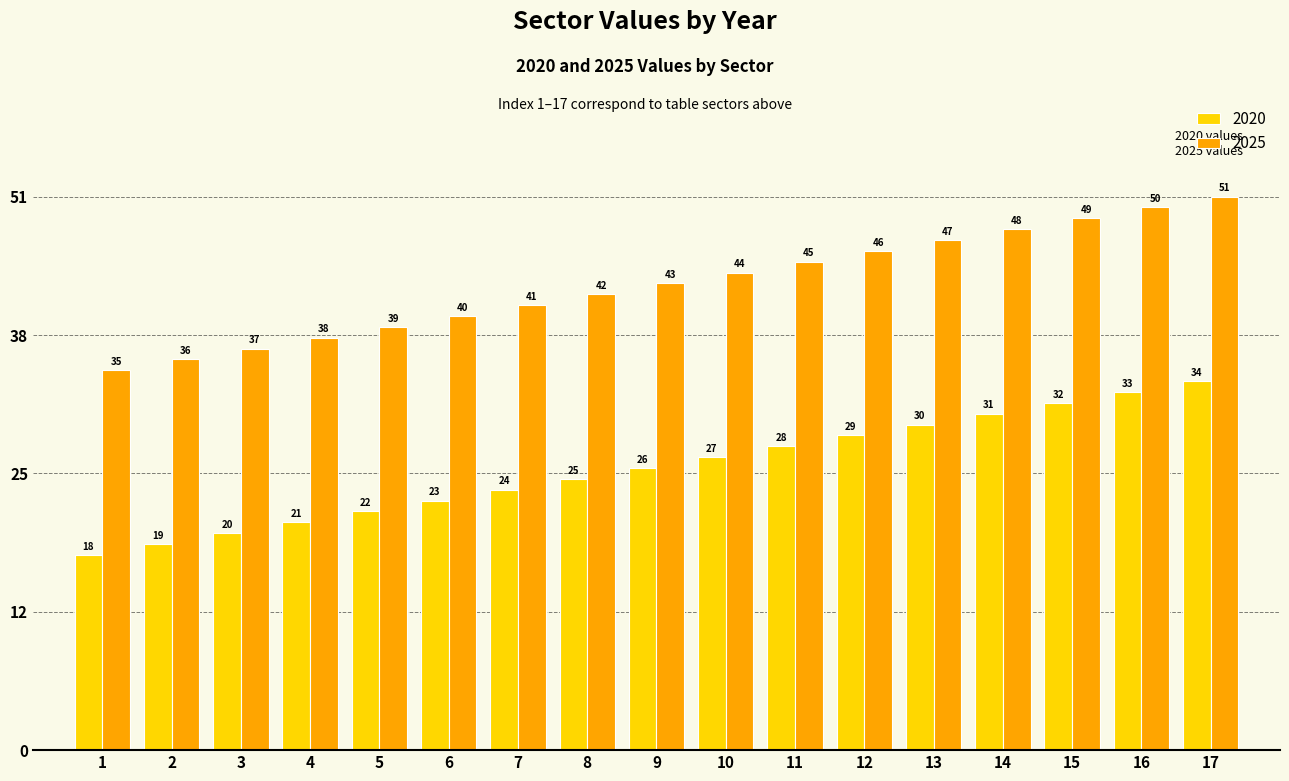

Are the bars grouped side by side (vs. stacked)?

Yes